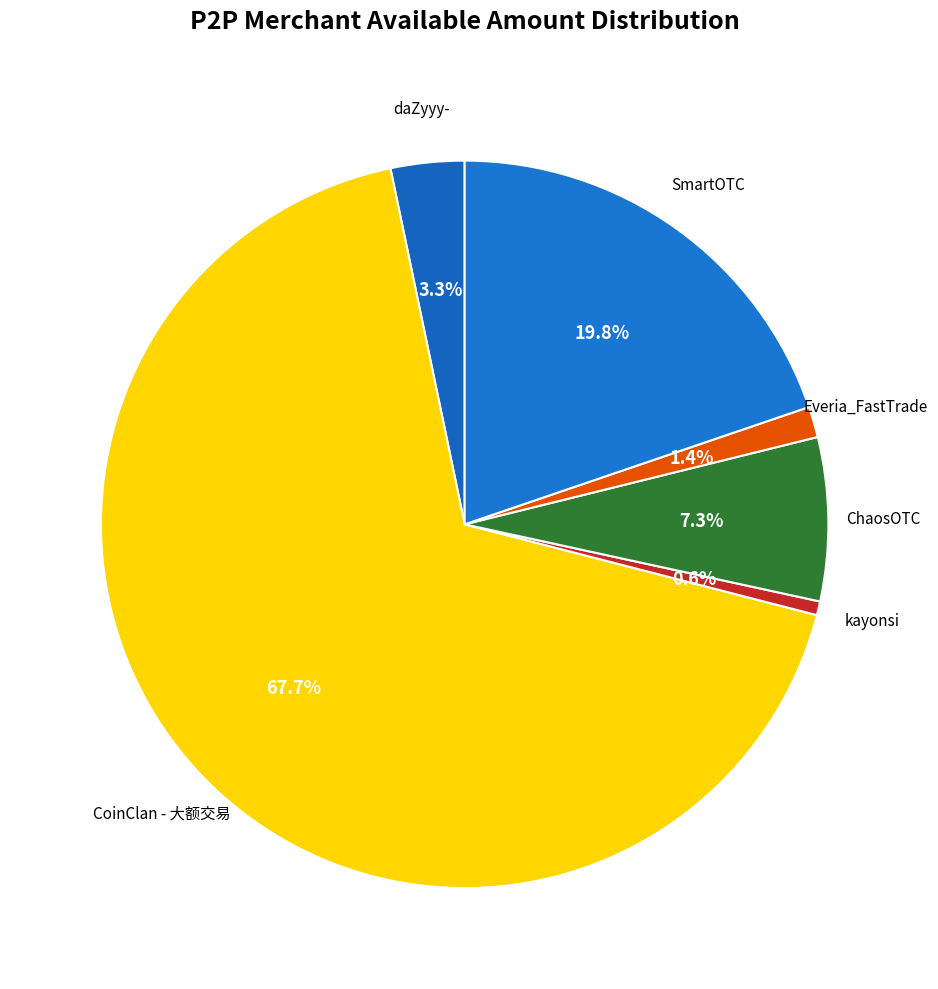

To the nearest percent, what is the average slice percentage?

17%